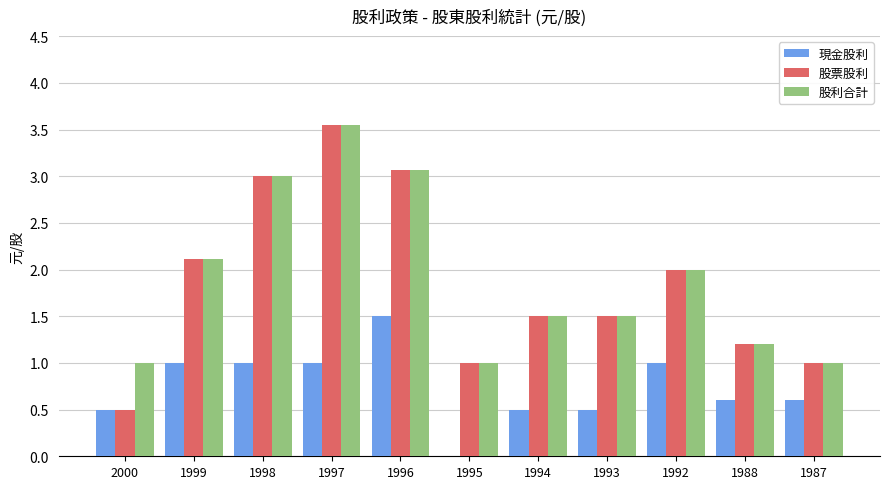

At which category is the sum across all series the highest?

1997